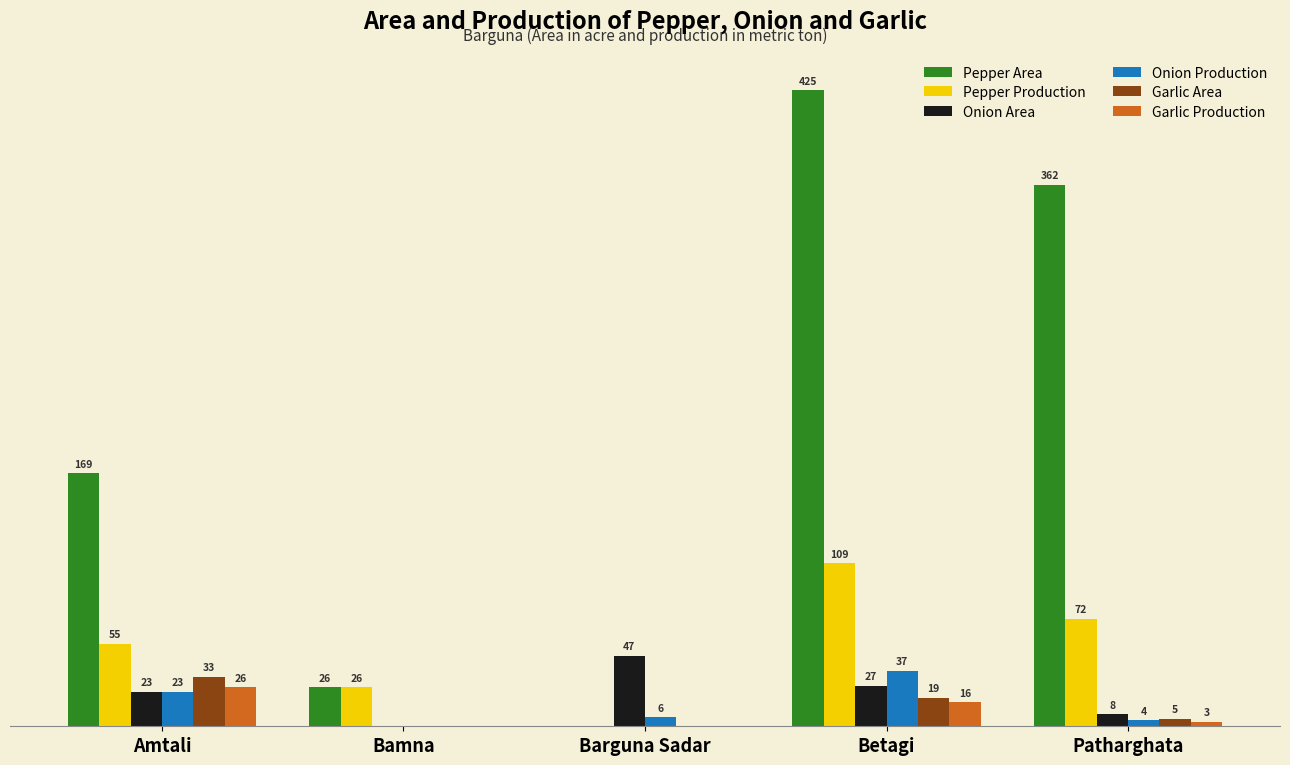

Between Bamna and Betagi, which series saw the biggest shift?

Pepper Area